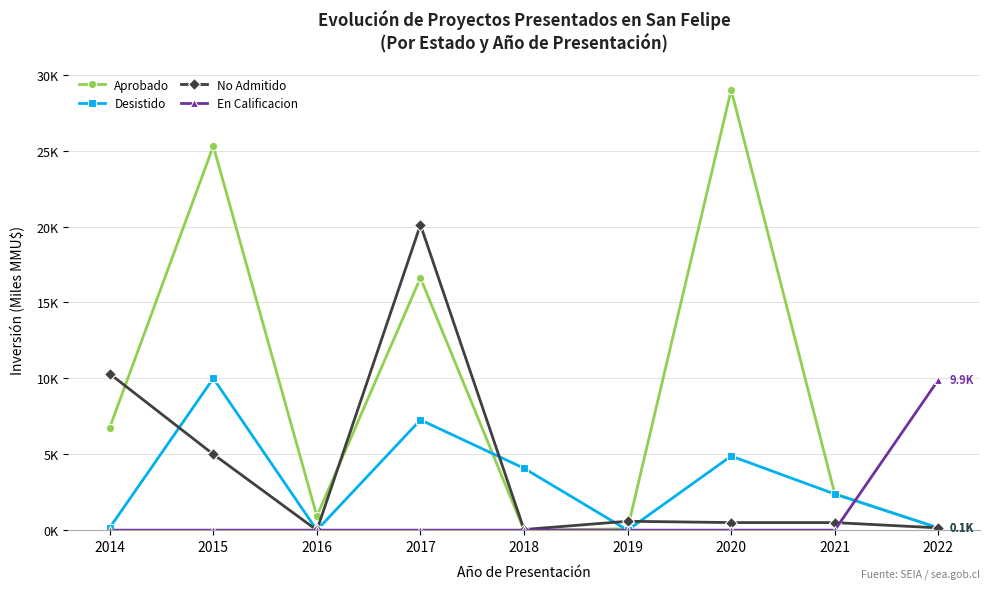

What is the difference between the Aprobado values at 2016 and 2022?

0.8